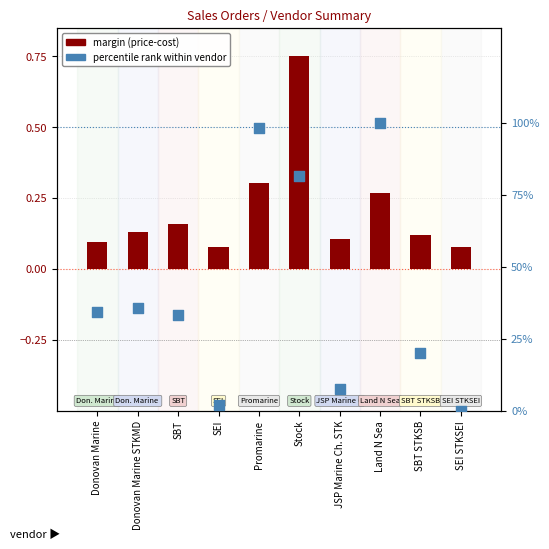

What is the total value across all series at Promarine?

98.6